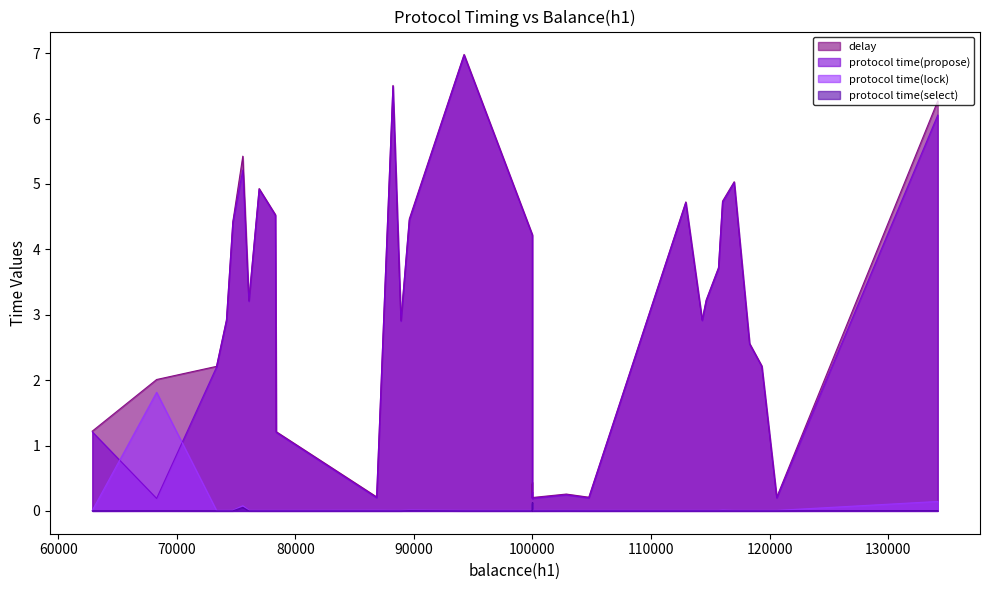

The protocol time(select) series shows 0.0 at 17. True or false?

False